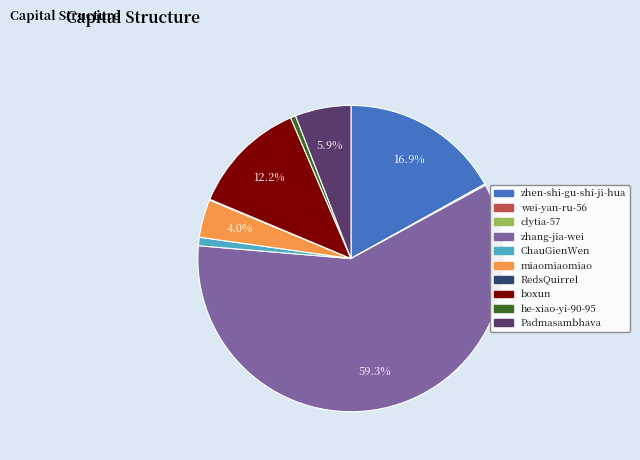

Which slice is the largest?

zhang-jia-wei